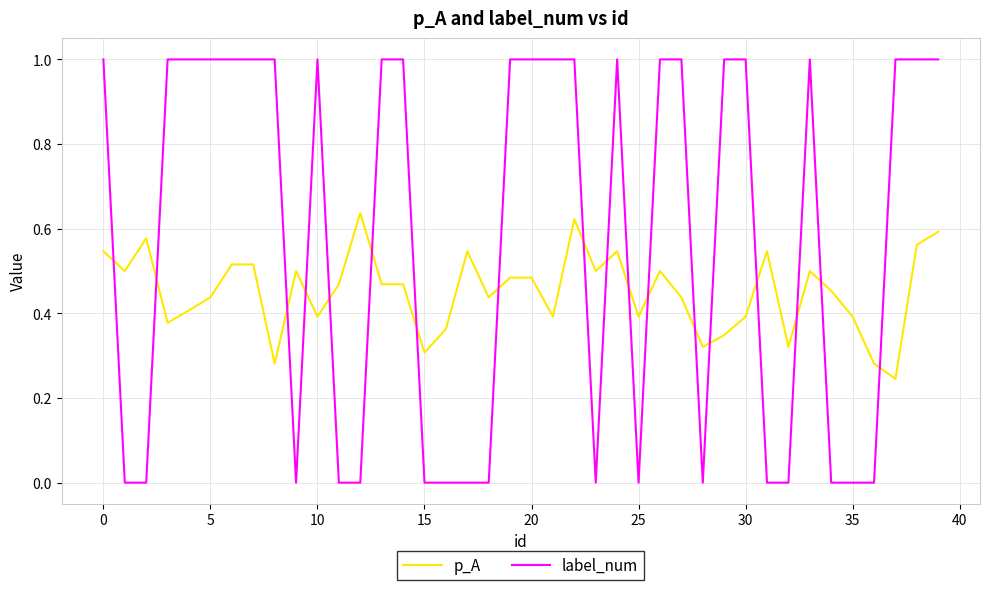

After their last crossing, which series has the higher values: p_A or label_num?

label_num